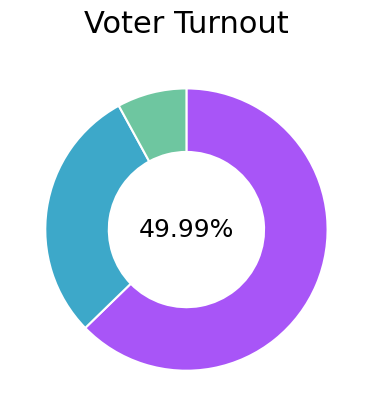

To the nearest percent, what is the average slice percentage?

33%